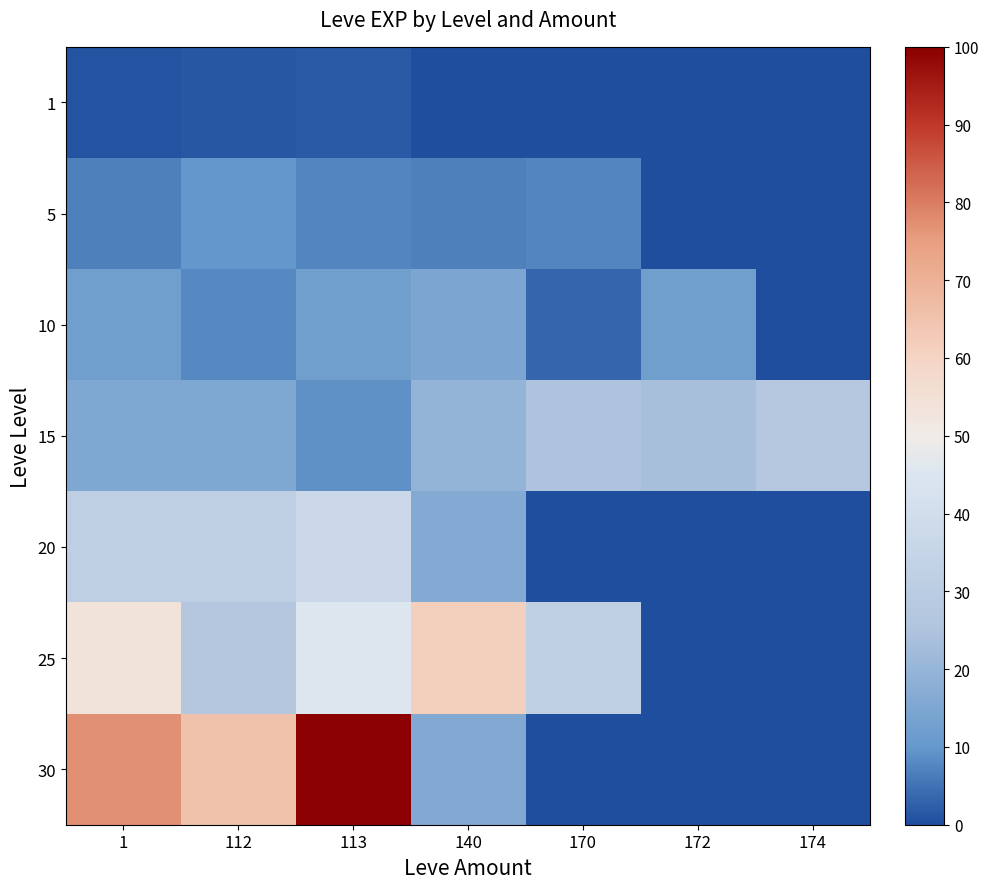

Between 113 and 140, which series saw the biggest shift?

30